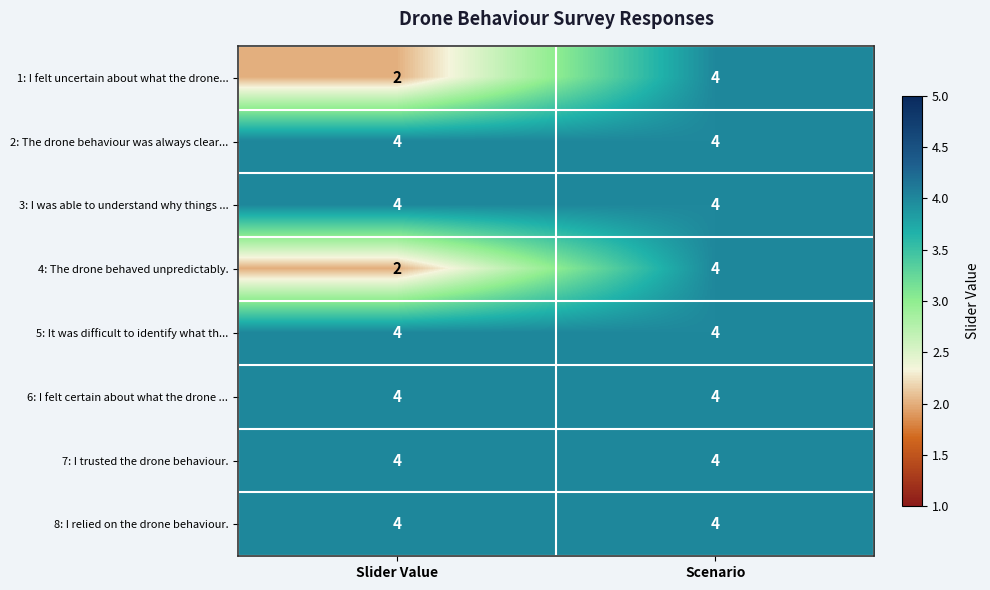

Reading right to left, extract all data points from this chart.

1: I felt uncertain about what the drone...: Scenario=4	Slider Value=2
2: The drone behaviour was always clear...: Scenario=4	Slider Value=4
3: I was able to understand why things ...: Scenario=4	Slider Value=4
4: The drone behaved unpredictably.: Scenario=4	Slider Value=2
5: It was difficult to identify what th...: Scenario=4	Slider Value=4
6: I felt certain about what the drone ...: Scenario=4	Slider Value=4
7: I trusted the drone behaviour.: Scenario=4	Slider Value=4
8: I relied on the drone behaviour.: Scenario=4	Slider Value=4